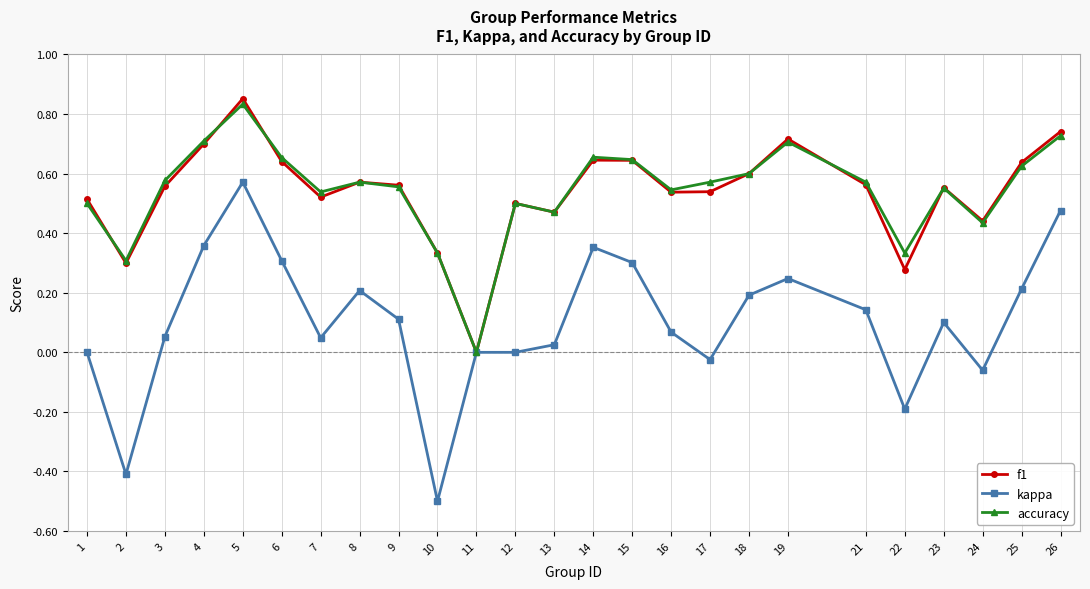

Which series changed the most between 9 and 17?

kappa